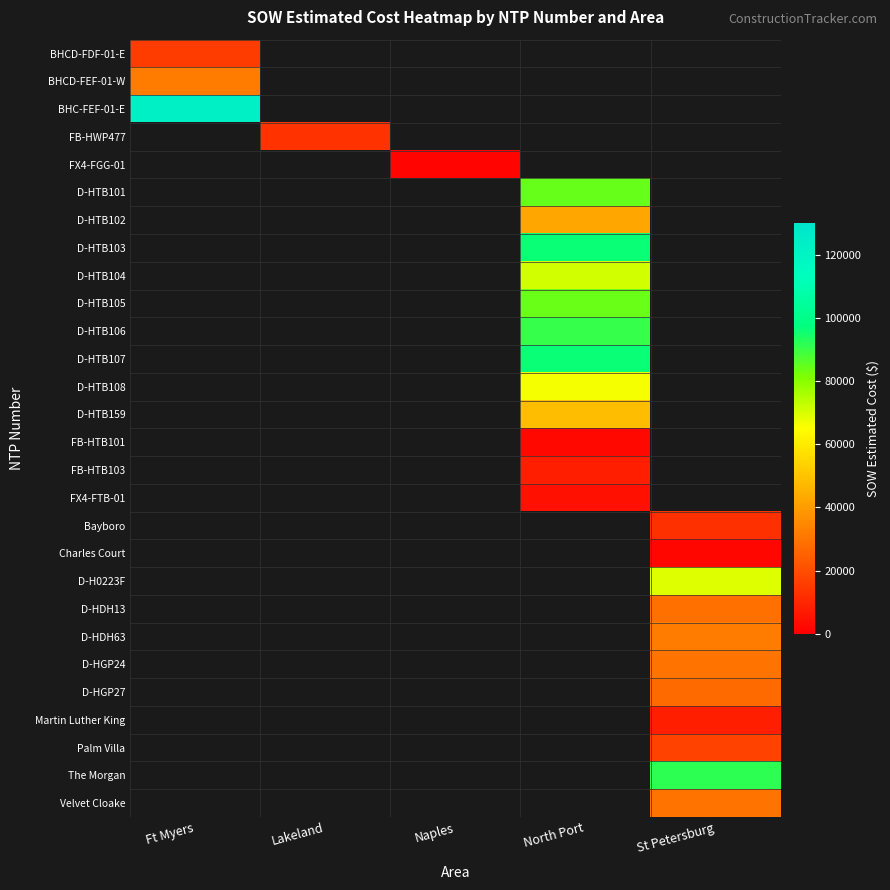

How many positive values does the FX4-FGG-01 series have?

1